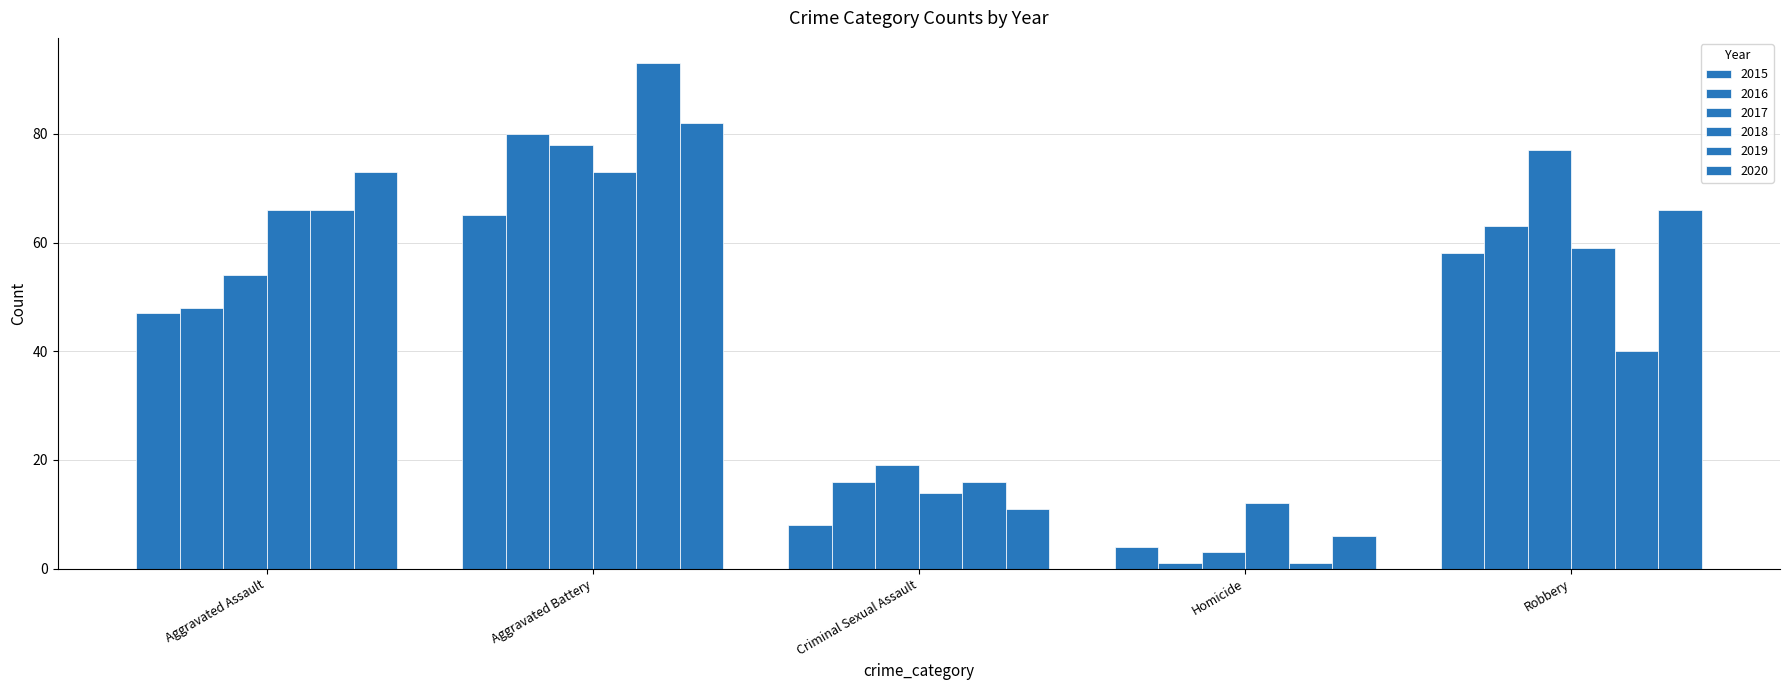

Count the number of data series in this chart.

6